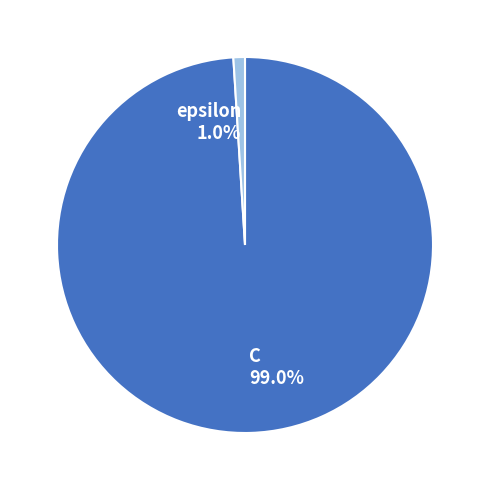

Count the number of slices in the pie.

2